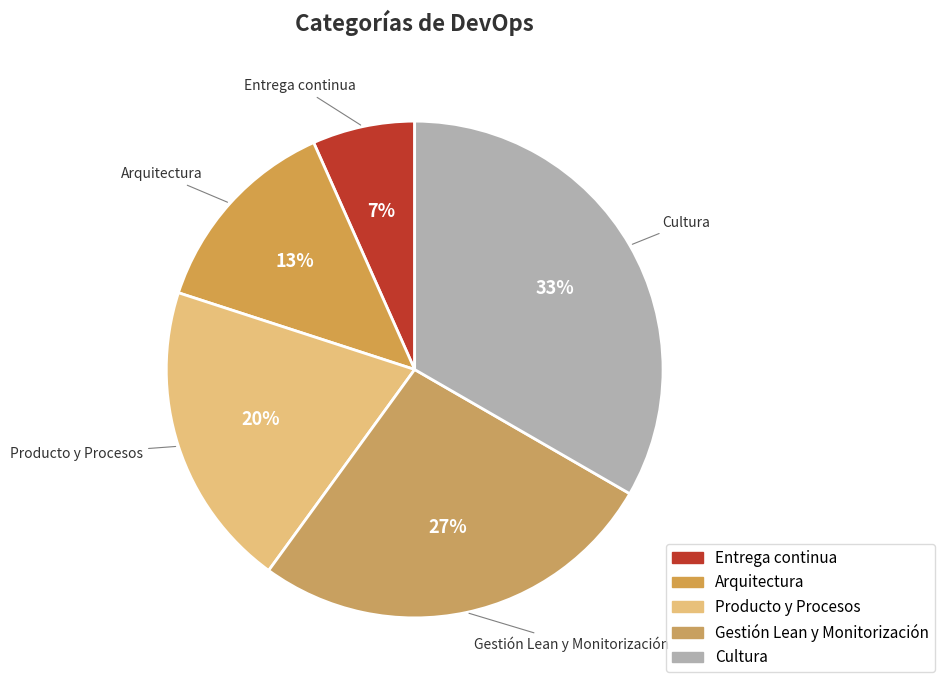

How many segments does this pie chart have?

5